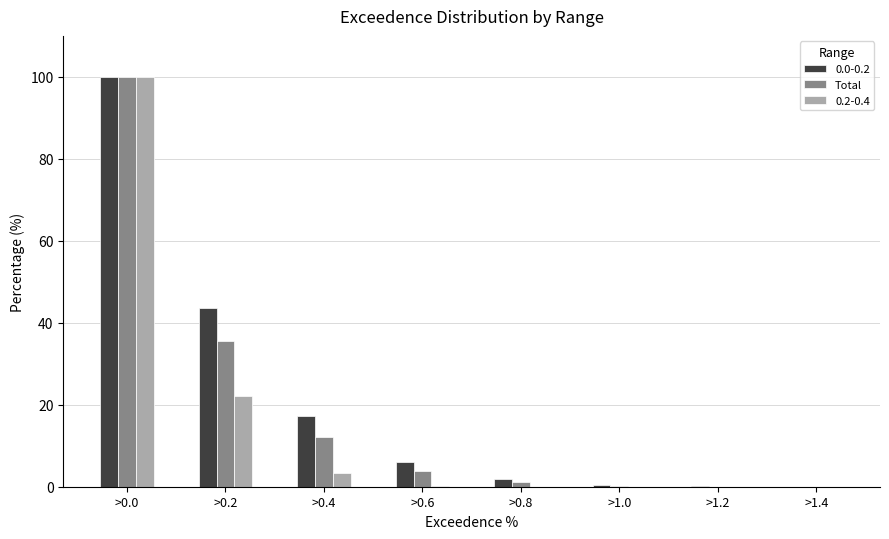

What is the highest value of the Total series?

100.0